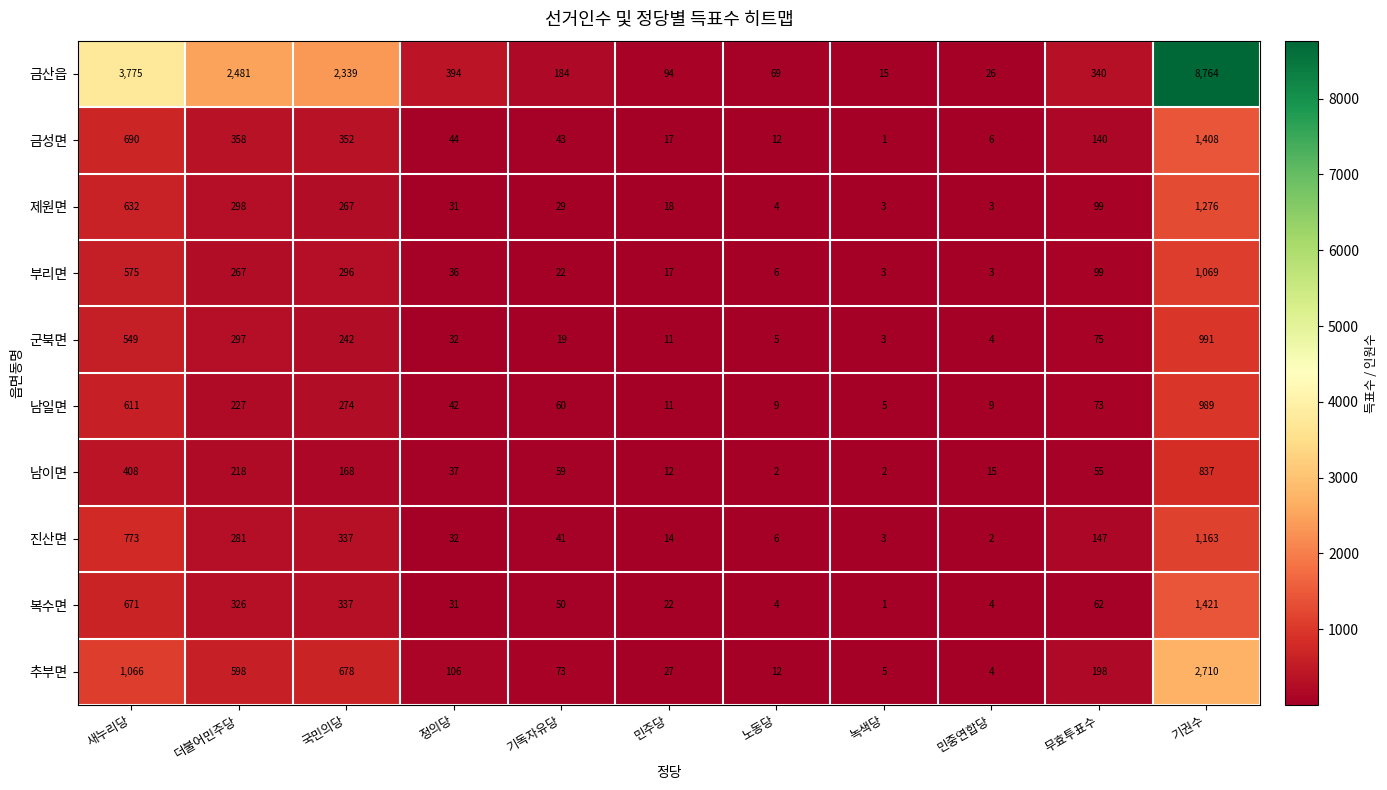

What is the spread (max minus min) of values at 노동당?

67